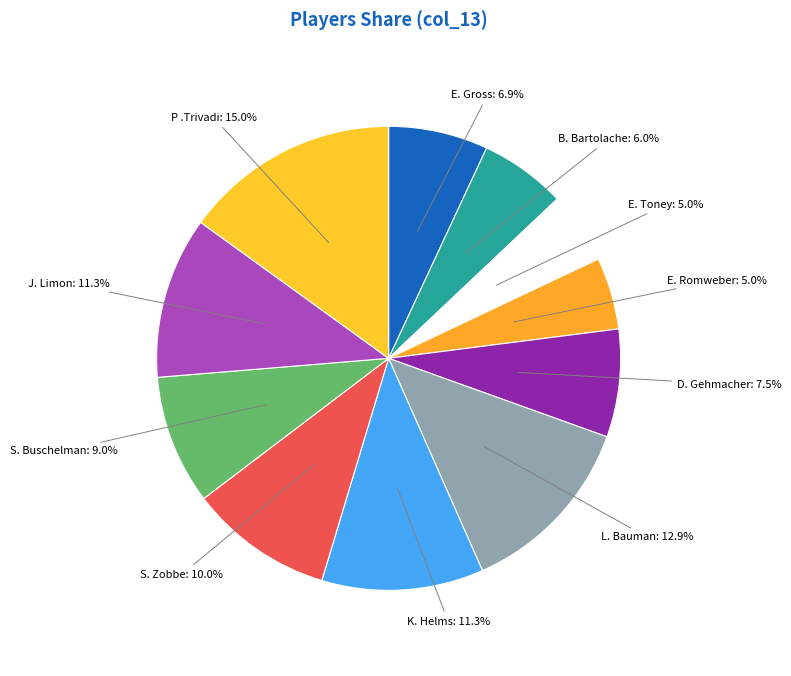

How many slices are in this pie chart?

11